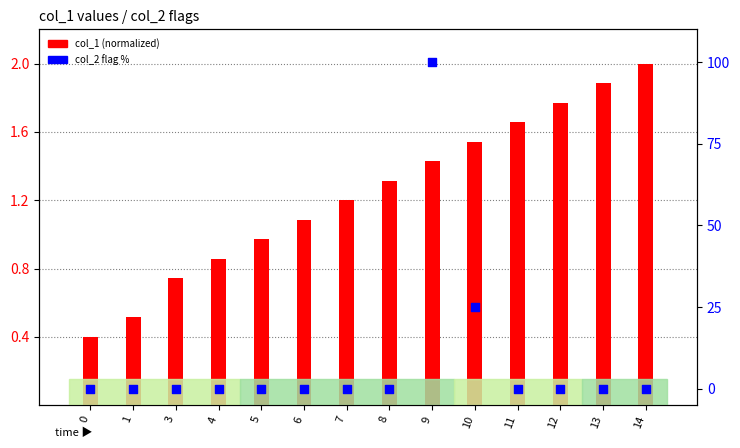

At which category is the sum across all series the highest?

9